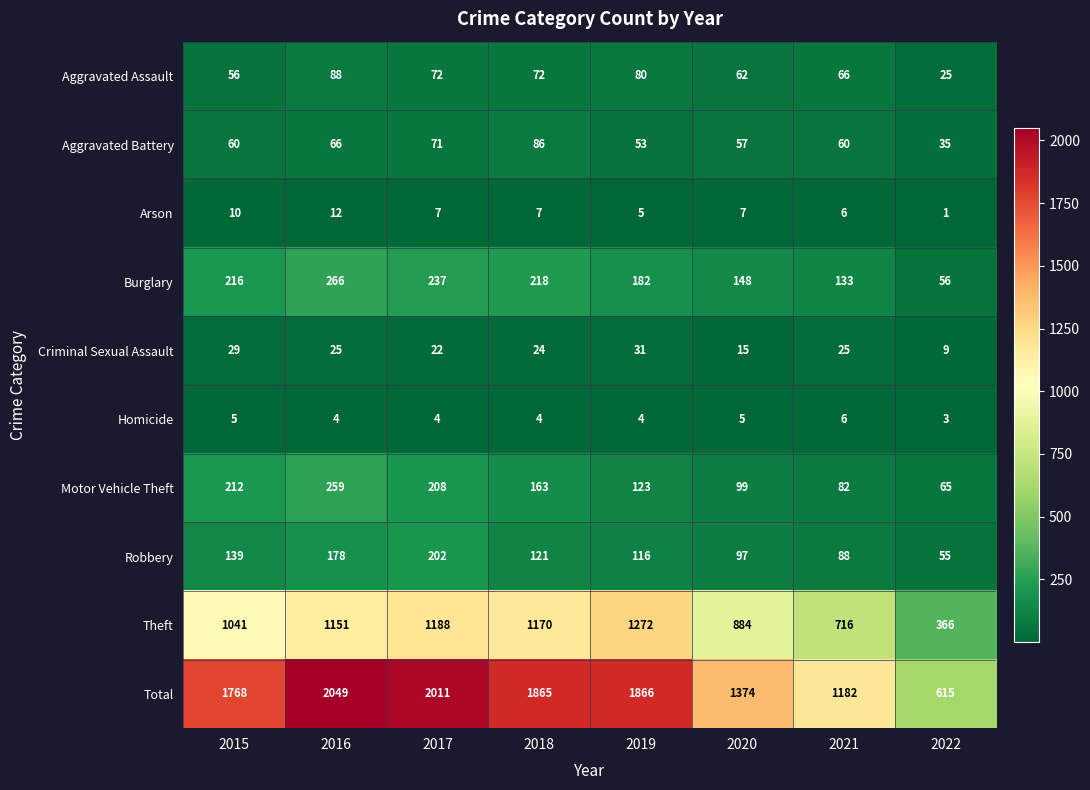

What is the difference between the Theft values at 2020 and 2021?

168